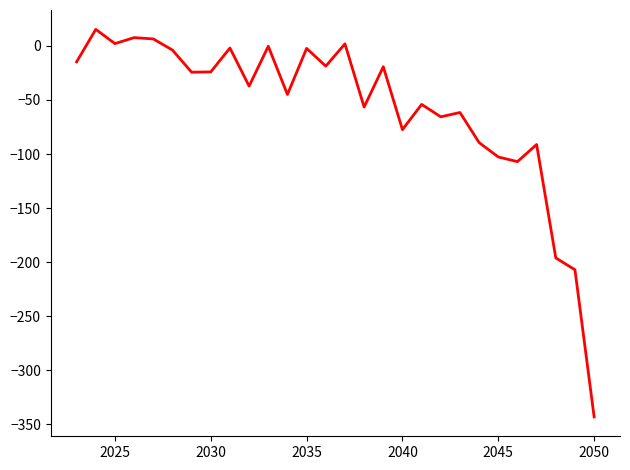

What is the smallest value displayed?

-343.0